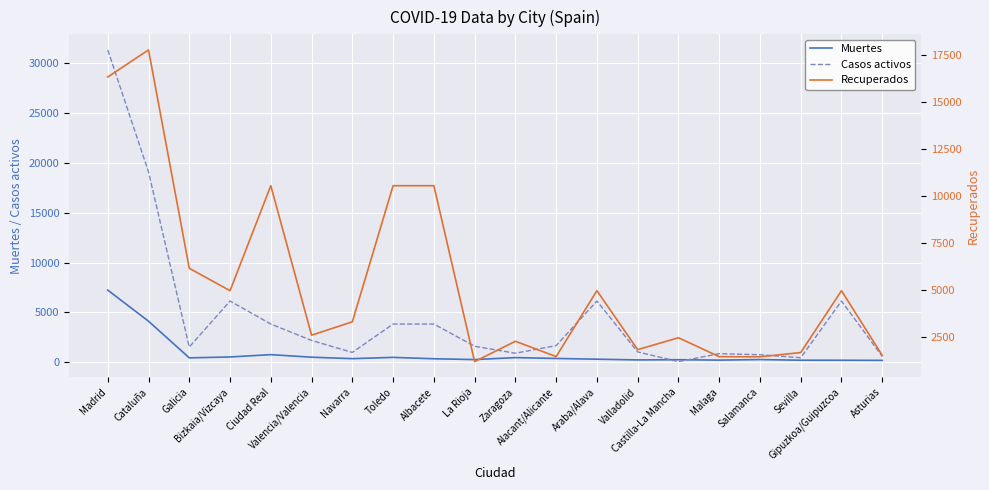

Reading right to left, transcribe all the data shown in this chart.

Muertes: Asturias=196	Gipuzkoa/Guipuzcoa=209	Sevilla=212	Salamanca=276	Malaga=223	Castilla-La Mancha=263	Valladolid=243	Araba/Alava=315	Alacant/Alicante=388	Zaragoza=474	La Rioja=277	Albacete=358	Toledo=497	Navarra=369	Valencia/Valencia=515	Ciudad Real=770	Bizkaia/Vizcaya=538	Galicia=448	Cataluña=4123	Madrid=7239
Casos activos: Asturias=596	Gipuzkoa/Guipuzcoa=6144	Sevilla=459	Salamanca=761	Malaga=869	Castilla-La Mancha=71	Valladolid=1045	Araba/Alava=6144	Alacant/Alicante=1677	Zaragoza=911	La Rioja=1612	Albacete=3838	Toledo=3838	Navarra=992	Valencia/Valencia=2194	Ciudad Real=3838	Bizkaia/Vizcaya=6144	Galicia=1536	Cataluña=19088	Madrid=31313
Recuperados: Asturias=1506	Gipuzkoa/Guipuzcoa=4953	Sevilla=1658	Salamanca=1431	Malaga=1439	Castilla-La Mancha=2446	Valladolid=1813	Araba/Alava=4953	Alacant/Alicante=1443	Zaragoza=2258	La Rioja=1175	Albacete=10545	Toledo=10545	Navarra=3295	Valencia/Valencia=2583	Ciudad Real=10545	Bizkaia/Vizcaya=4953	Galicia=6145	Cataluña=17777	Madrid=16332